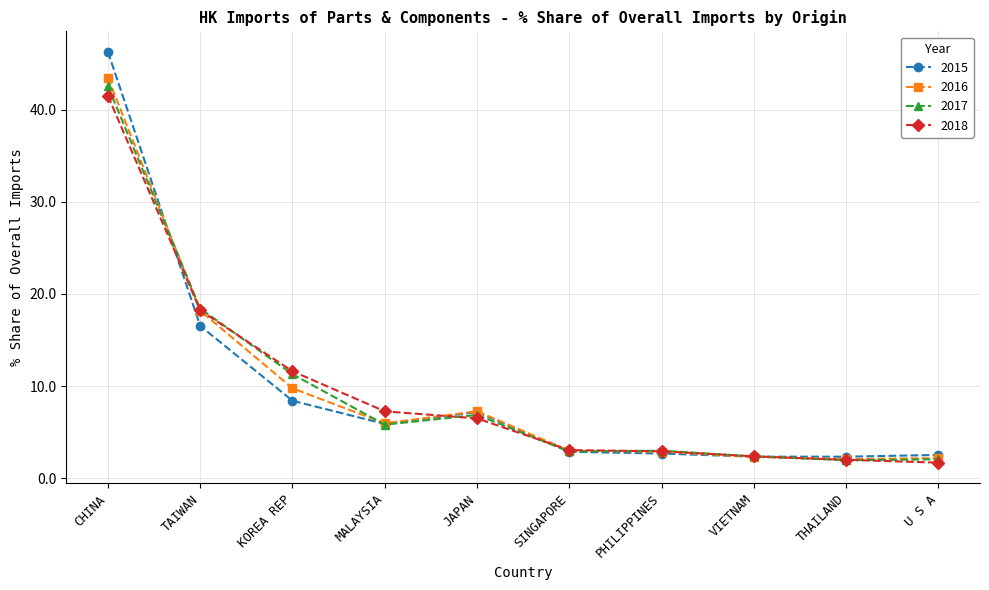

Between TAIWAN and KOREA REP, which series saw the biggest shift?

2016